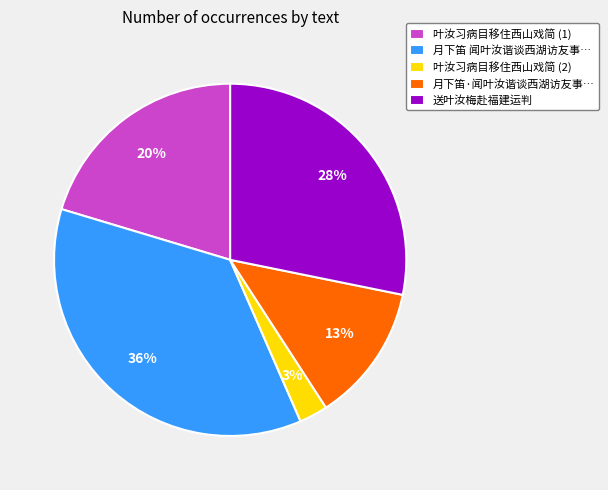

Which has a higher value, 送叶汝梅赴福建运判 or 月下笛 闻叶汝谐谈西湖访友事…?

月下笛 闻叶汝谐谈西湖访友事…